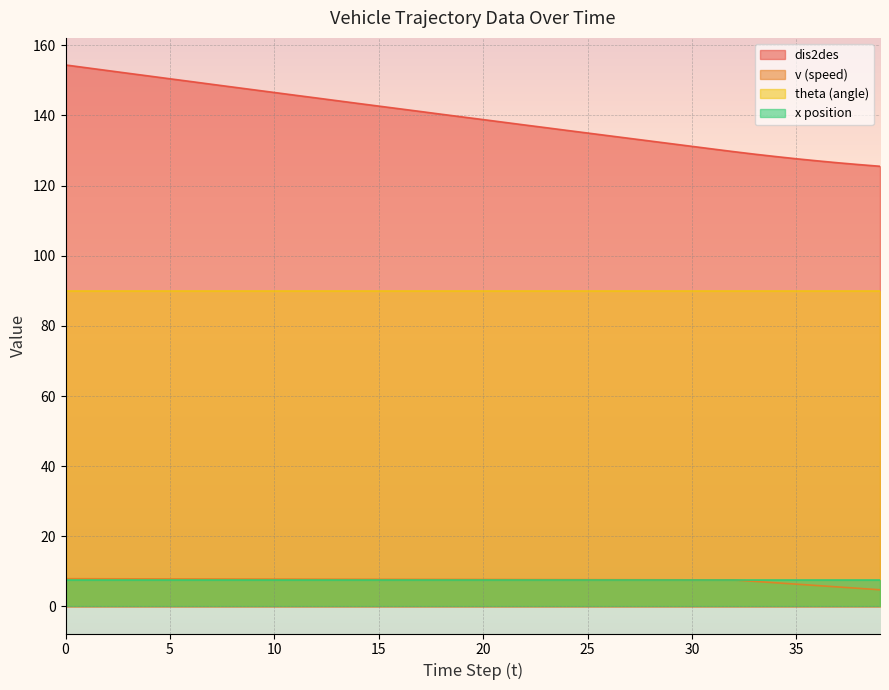

What are all the series names shown in the legend?

dis2des, v (speed), theta (angle), x position